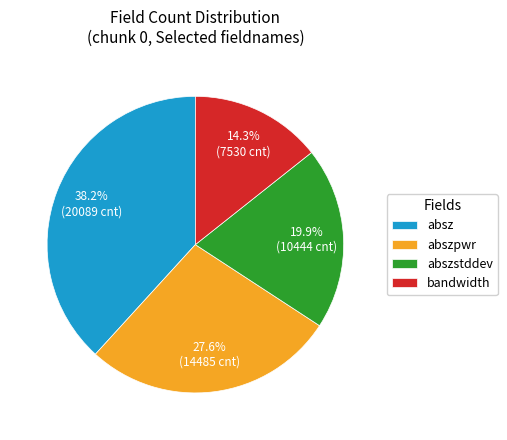

Approximately how many times larger is the value at bandwidth compared to absz?

0.4